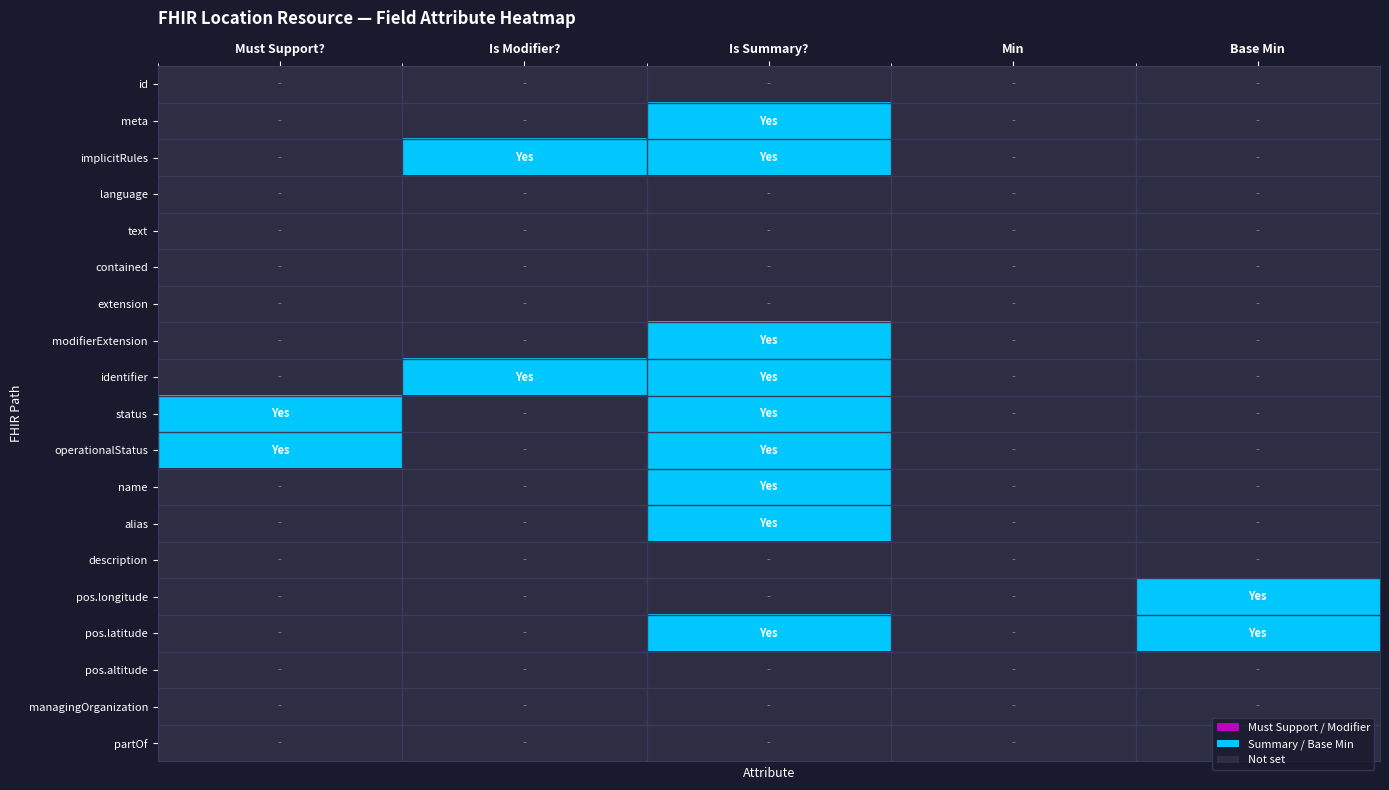

List the series in order of their peak value, lowest first.

id, language, text, contained, extension, description, pos.altitude, managingOrganization, partOf, meta, implicitRules, modifierExtension, identifier, status, operationalStatus, name, alias, pos.longitude, pos.latitude